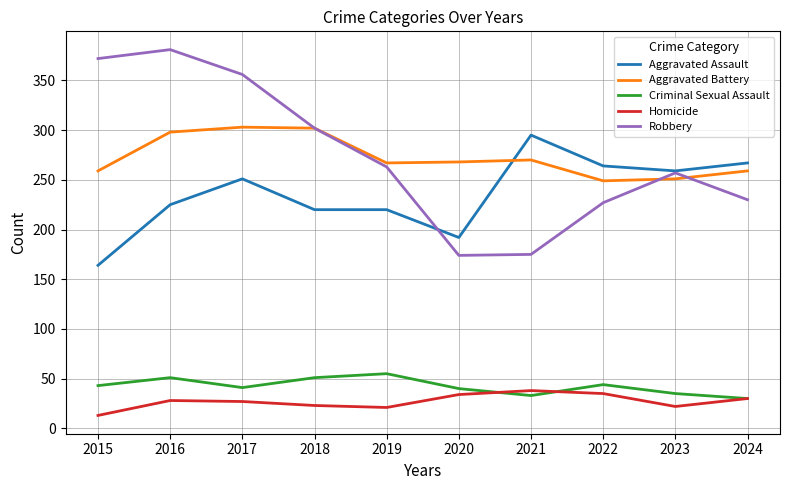

Is the value of Homicide at 2023 greater than the value of Aggravated Battery at 2018?

No